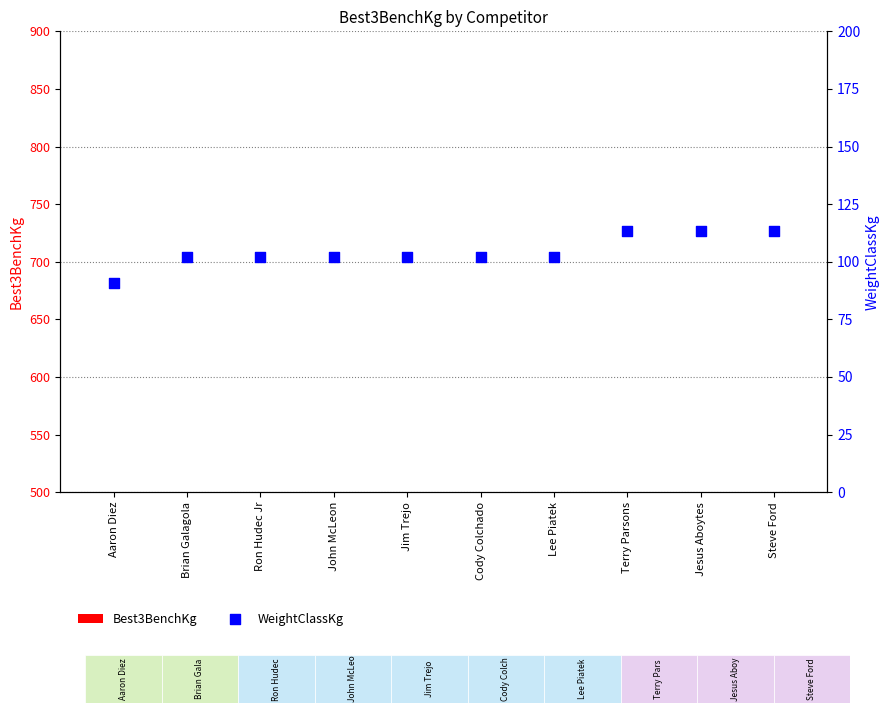

What is the total value across all series at Jim Trejo?

260.8